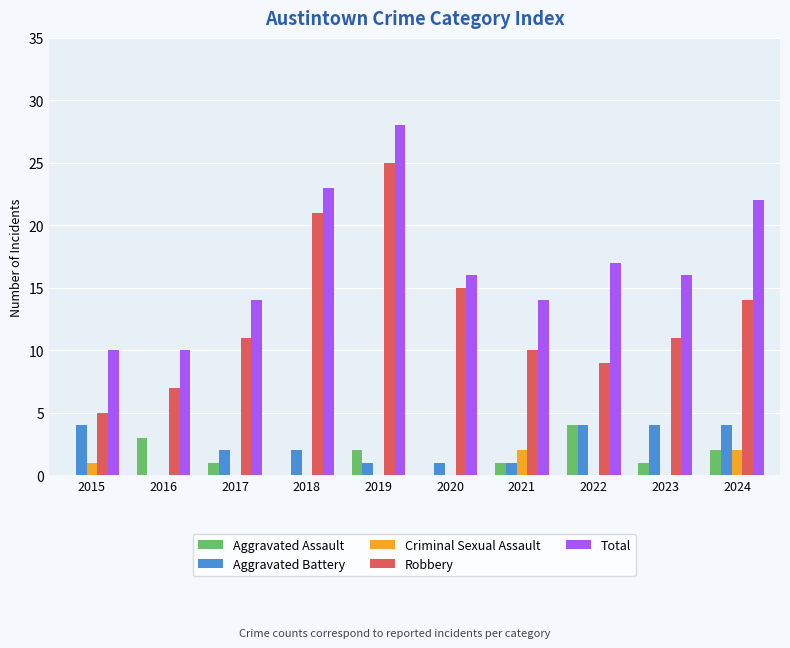

True or false: Total has a value of 27 at 2023.

False